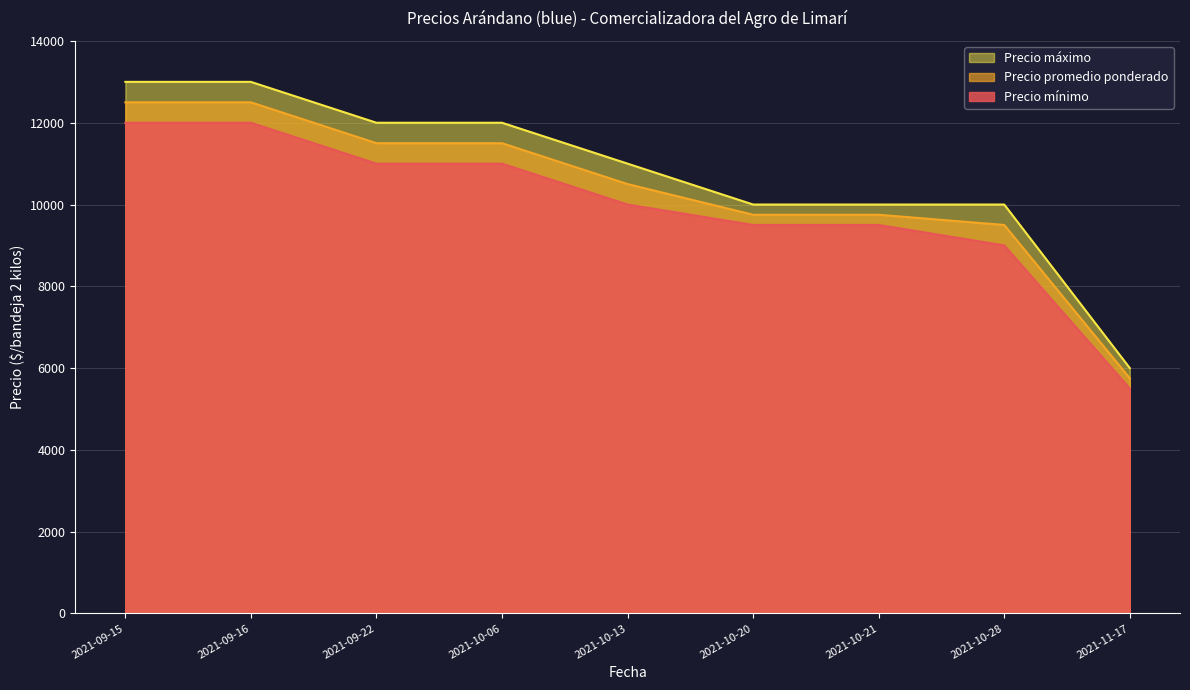

Does the chart display data point markers on the line(s)?

No